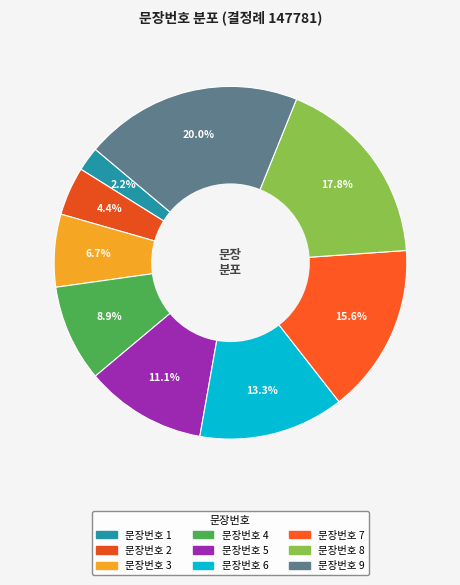

How many slices are in this pie chart?

9